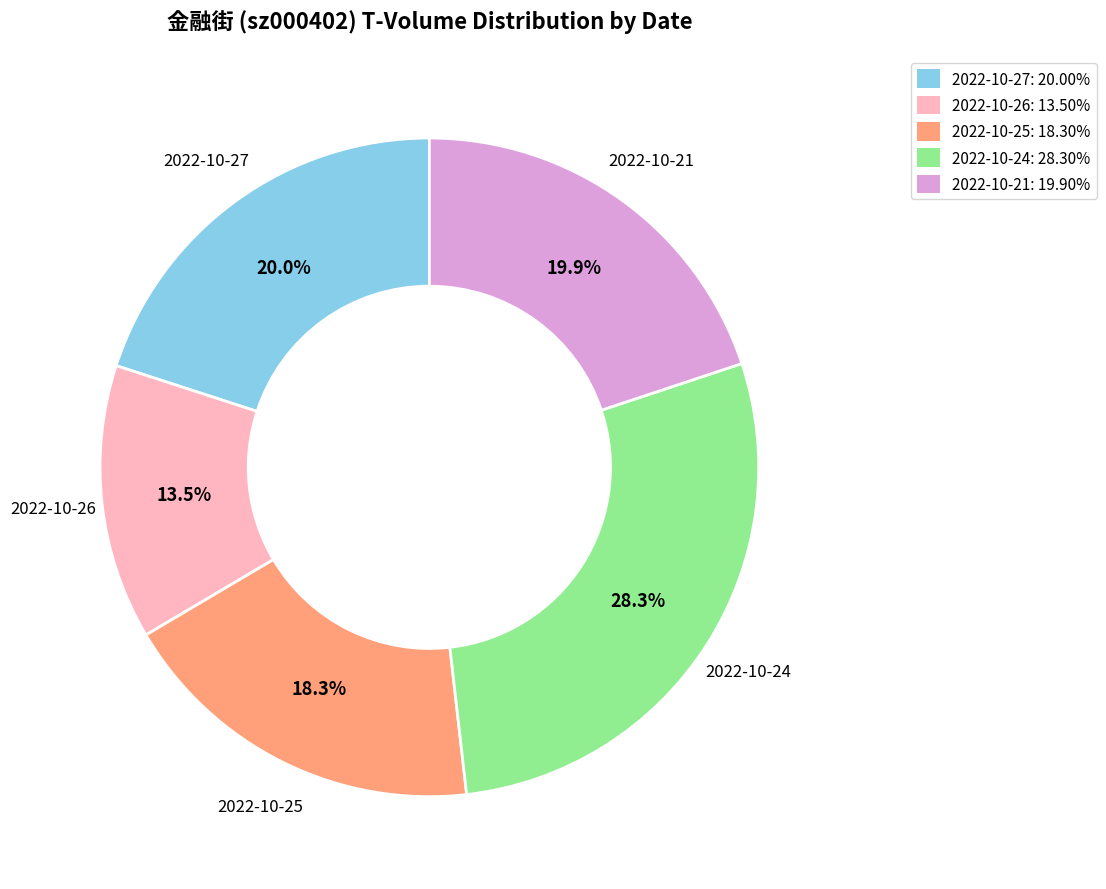

To the nearest percent, what is the combined percentage of 2022-10-24 and 2022-10-27?

48%